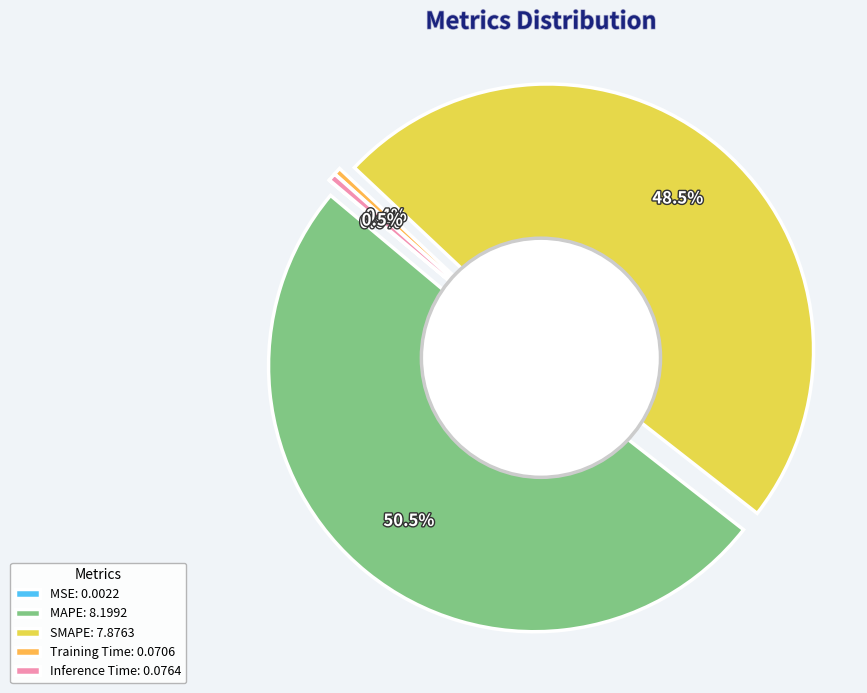

Which has a higher value, MSE or MAPE?

MAPE